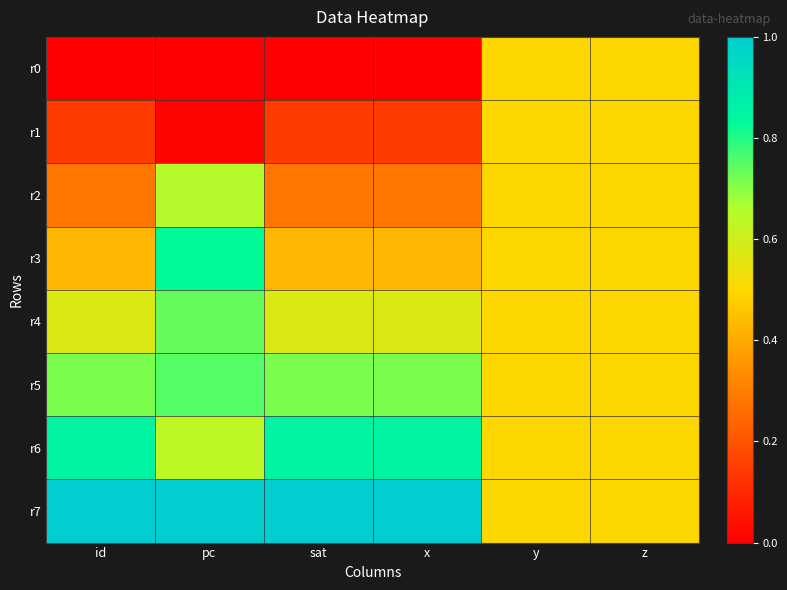

What is the greatest value displayed?

1.0